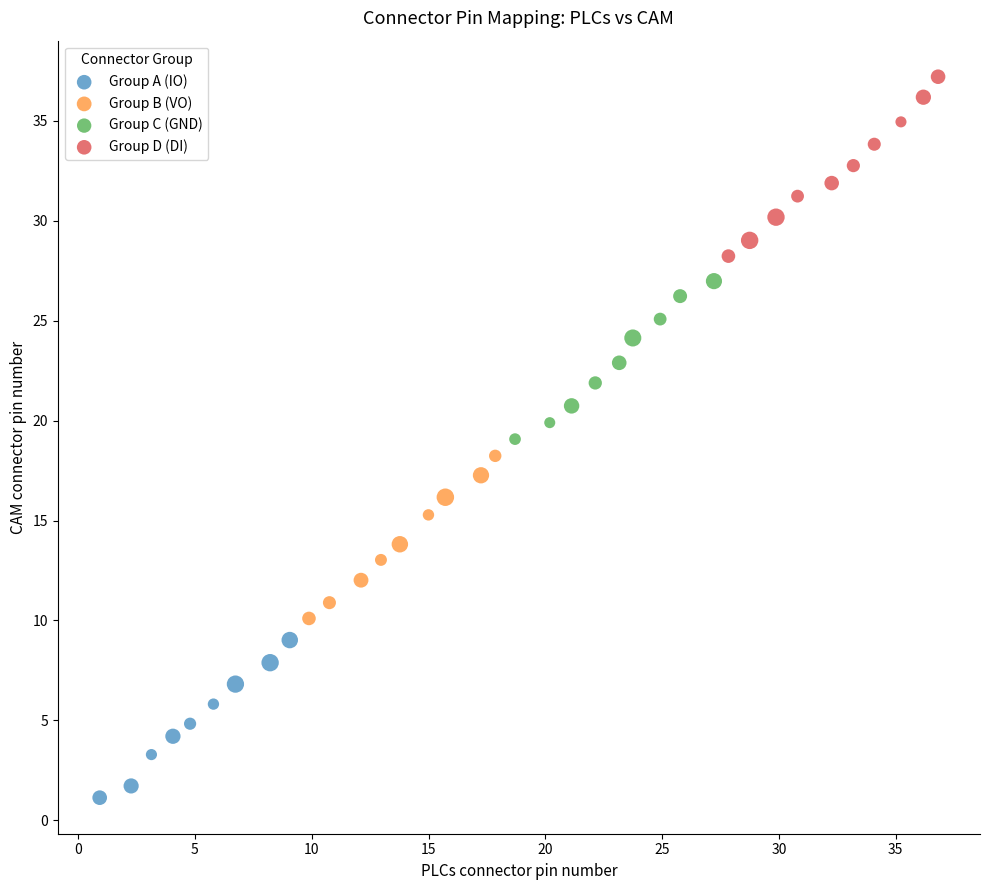

Which series reaches the maximum Y coordinate?

Group D (DI)